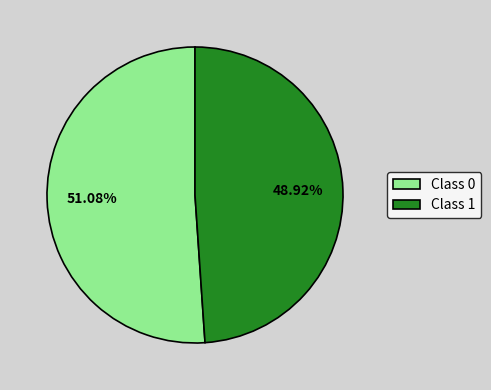

Is there a majority slice in this chart?

Yes